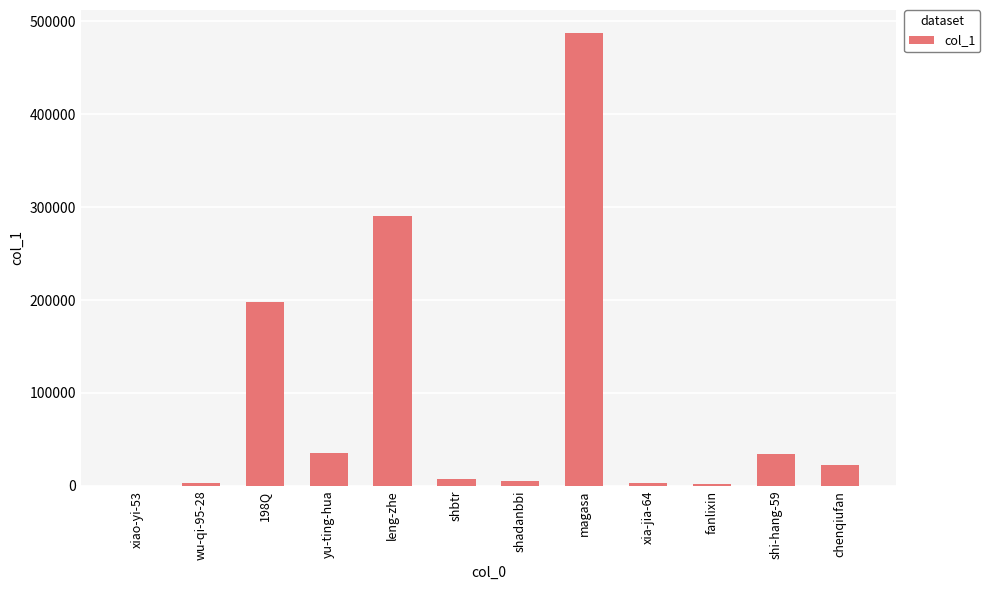

True or false: the data shows 35797 at yu-ting-hua.

True